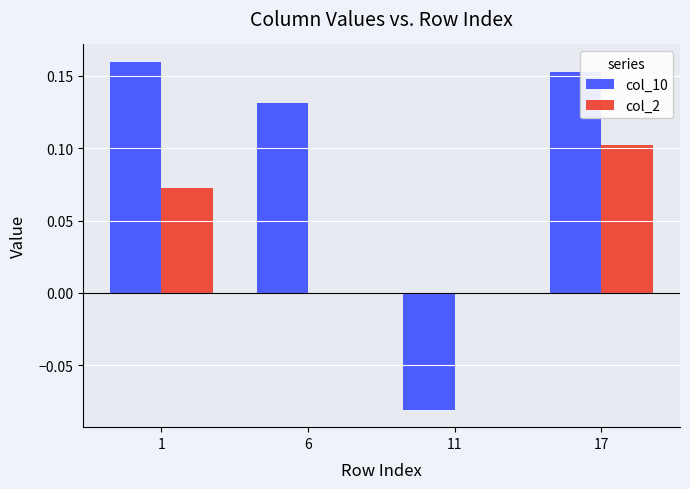

Is it true that col_2 equals 0.1 at 17?

True